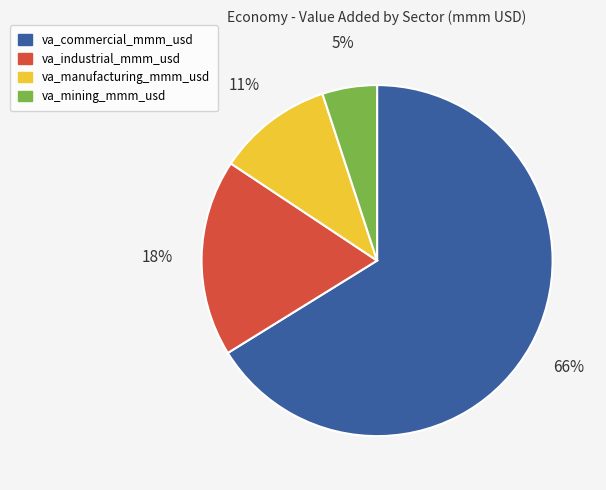

Count the number of slices in the pie.

4